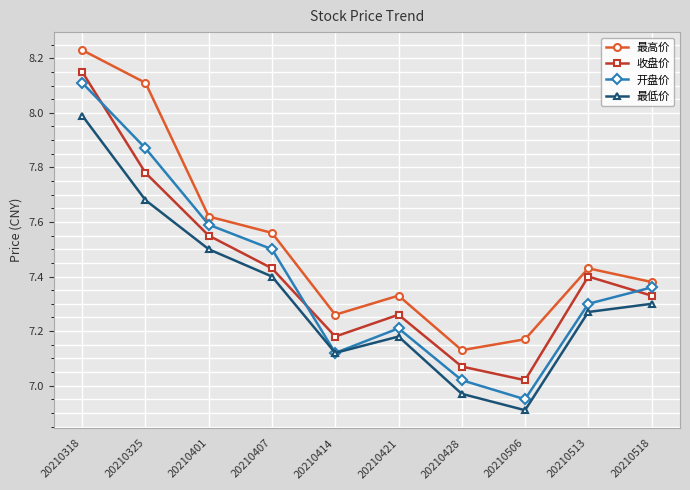

What are all the series names shown in the legend?

最高价, 收盘价, 开盘价, 最低价